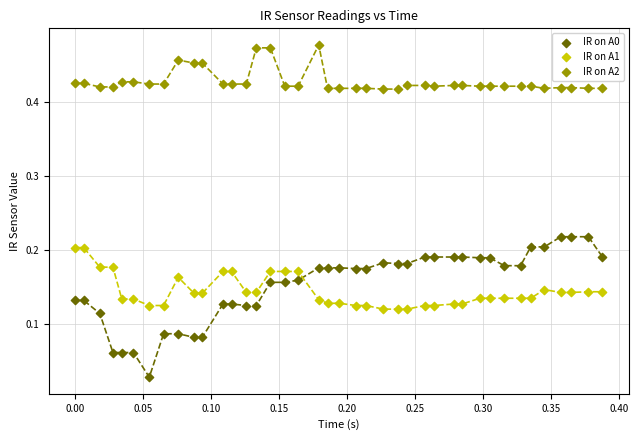

Which series contains the highest Y value?

IR on A2